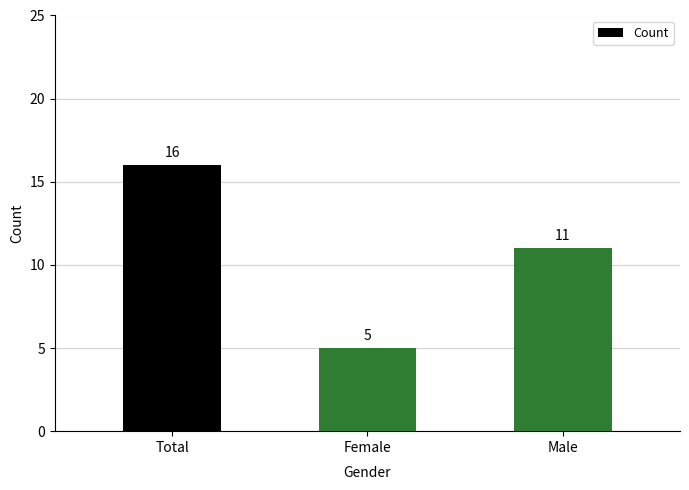

List the labels in order of value, smallest first.

Female, Male, Total